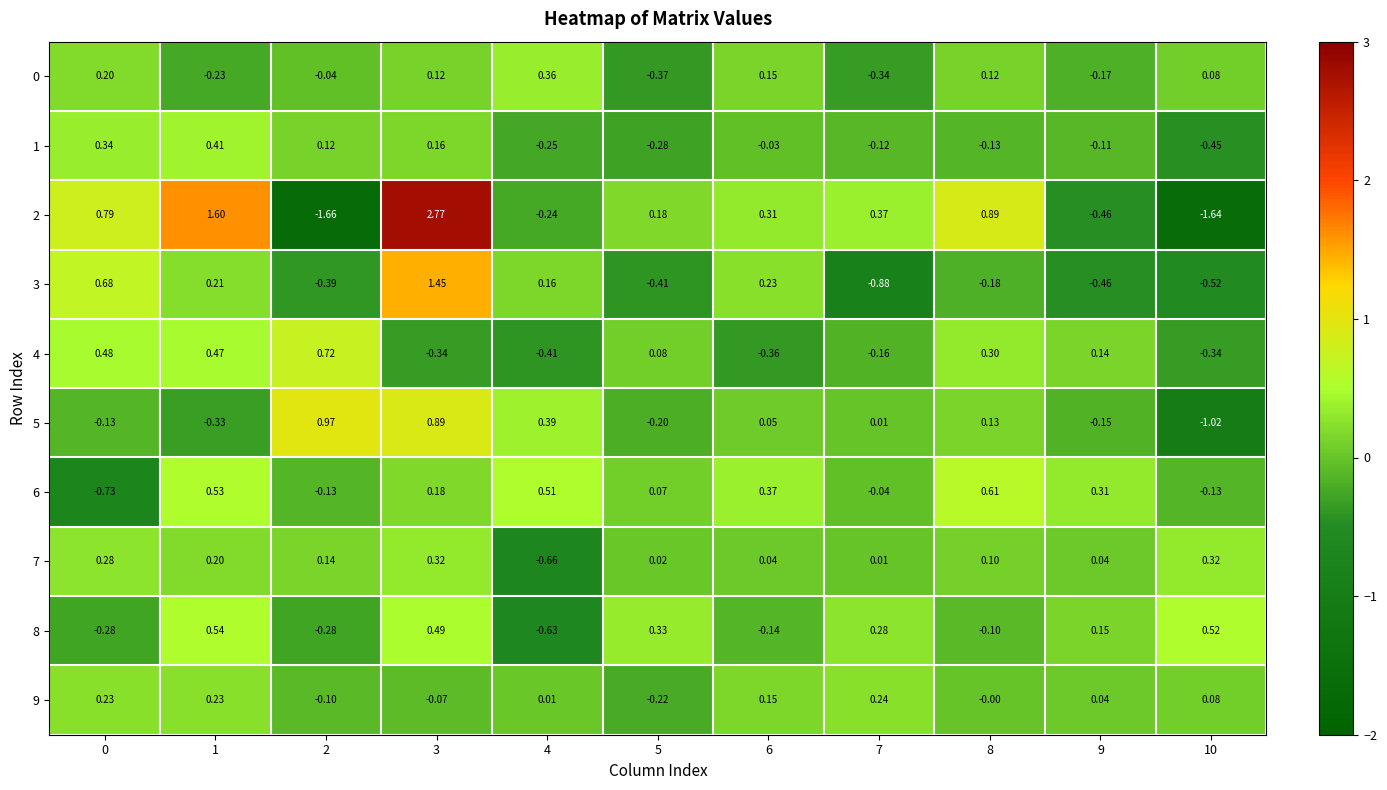

Reading left to right, what are all the values shown in this chart?

0: 0=0.2	1=-0.2	2=-0.0	3=0.1	4=0.4	5=-0.4	6=0.1	7=-0.3	8=0.1	9=-0.2	10=0.1
1: 0=0.3	1=0.4	2=0.1	3=0.2	4=-0.2	5=-0.3	6=-0.0	7=-0.1	8=-0.1	9=-0.1	10=-0.5
2: 0=0.8	1=1.6	2=-1.7	3=2.8	4=-0.2	5=0.2	6=0.3	7=0.4	8=0.9	9=-0.5	10=-1.6
3: 0=0.7	1=0.2	2=-0.4	3=1.4	4=0.2	5=-0.4	6=0.2	7=-0.9	8=-0.2	9=-0.5	10=-0.5
4: 0=0.5	1=0.5	2=0.7	3=-0.3	4=-0.4	5=0.1	6=-0.4	7=-0.2	8=0.3	9=0.1	10=-0.3
5: 0=-0.1	1=-0.3	2=1.0	3=0.9	4=0.4	5=-0.2	6=0.1	7=0.0	8=0.1	9=-0.1	10=-1.0
6: 0=-0.7	1=0.5	2=-0.1	3=0.2	4=0.5	5=0.1	6=0.4	7=-0.0	8=0.6	9=0.3	10=-0.1
7: 0=0.3	1=0.2	2=0.1	3=0.3	4=-0.7	5=0.0	6=0.0	7=0.0	8=0.1	9=0.0	10=0.3
8: 0=-0.3	1=0.5	2=-0.3	3=0.5	4=-0.6	5=0.3	6=-0.1	7=0.3	8=-0.1	9=0.1	10=0.5
9: 0=0.2	1=0.2	2=-0.1	3=-0.1	4=0.0	5=-0.2	6=0.1	7=0.2	8=-0.0	9=0.0	10=0.1